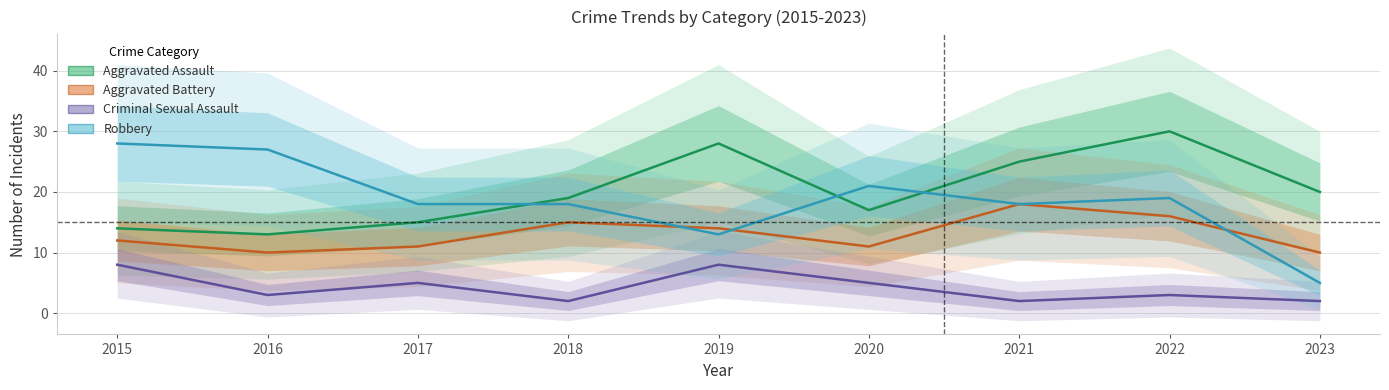

Where does the Criminal Sexual Assault series first go above 3?

2015